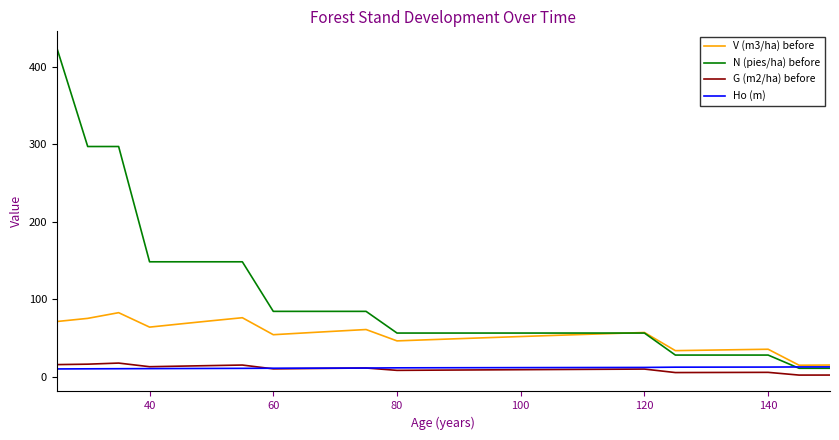

True or false: G (m2/ha) before and V (m3/ha) before cross at least once.

False